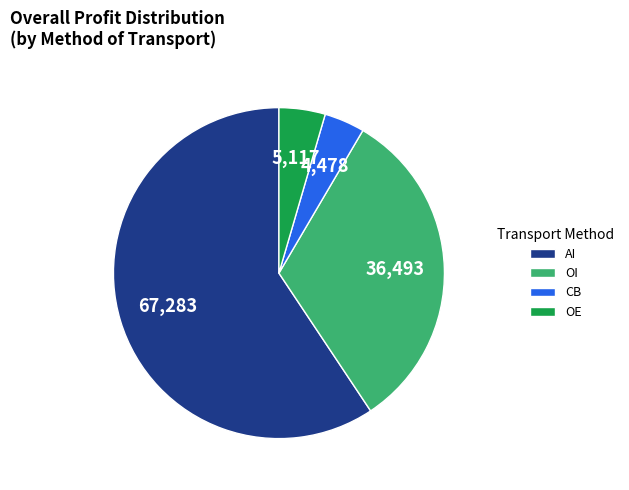

How many slices are in this pie chart?

4